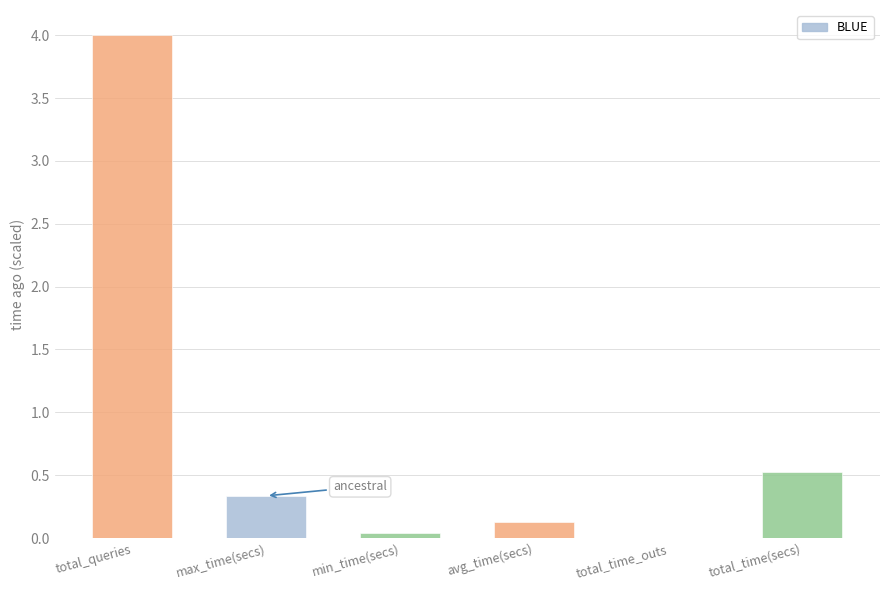

The value at total_time(secs) is 0.2. True or false?

False